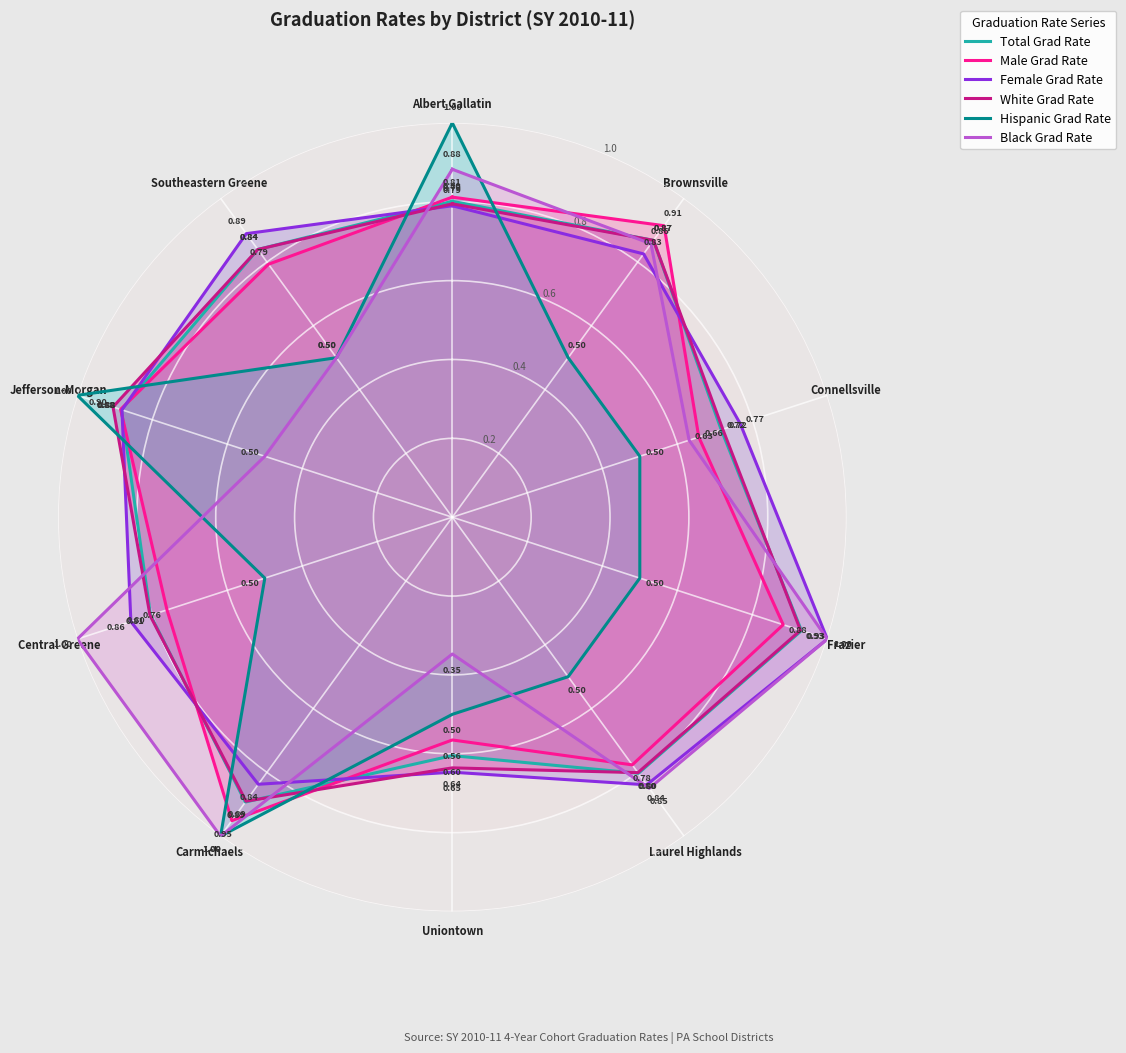

How many intersections are there between Hispanic Grad Rate and White Grad Rate?

6